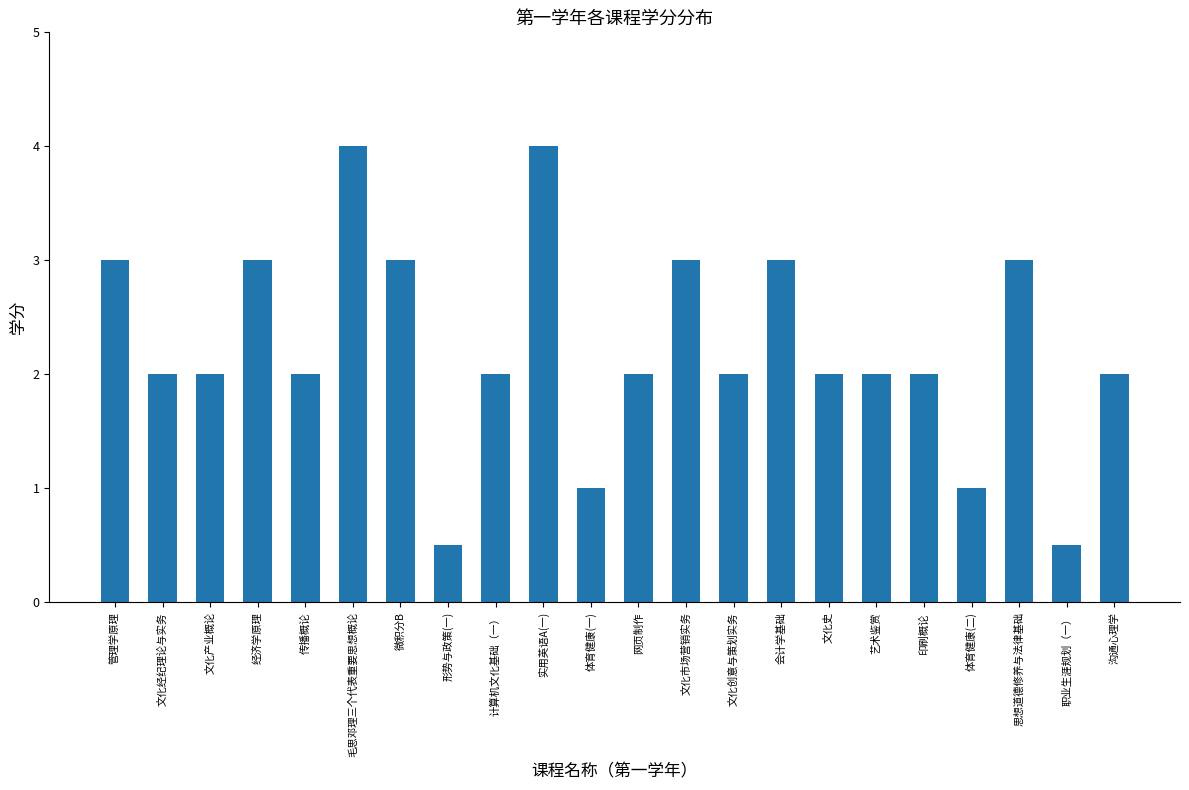

What position from the right is 体育健康(二)?

4